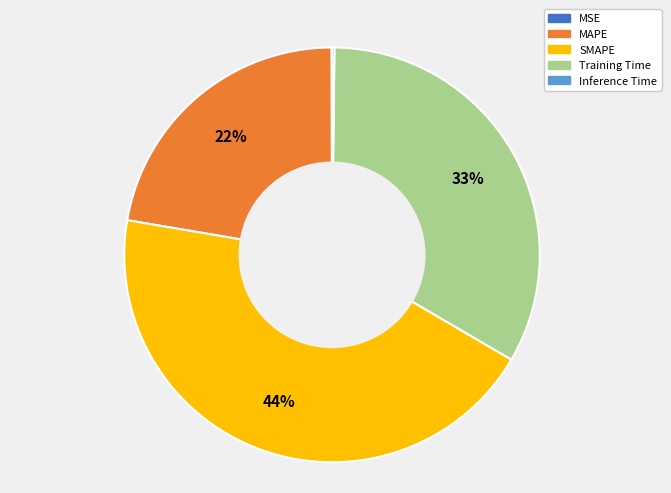

To the nearest percent, what is the average slice percentage?

20%